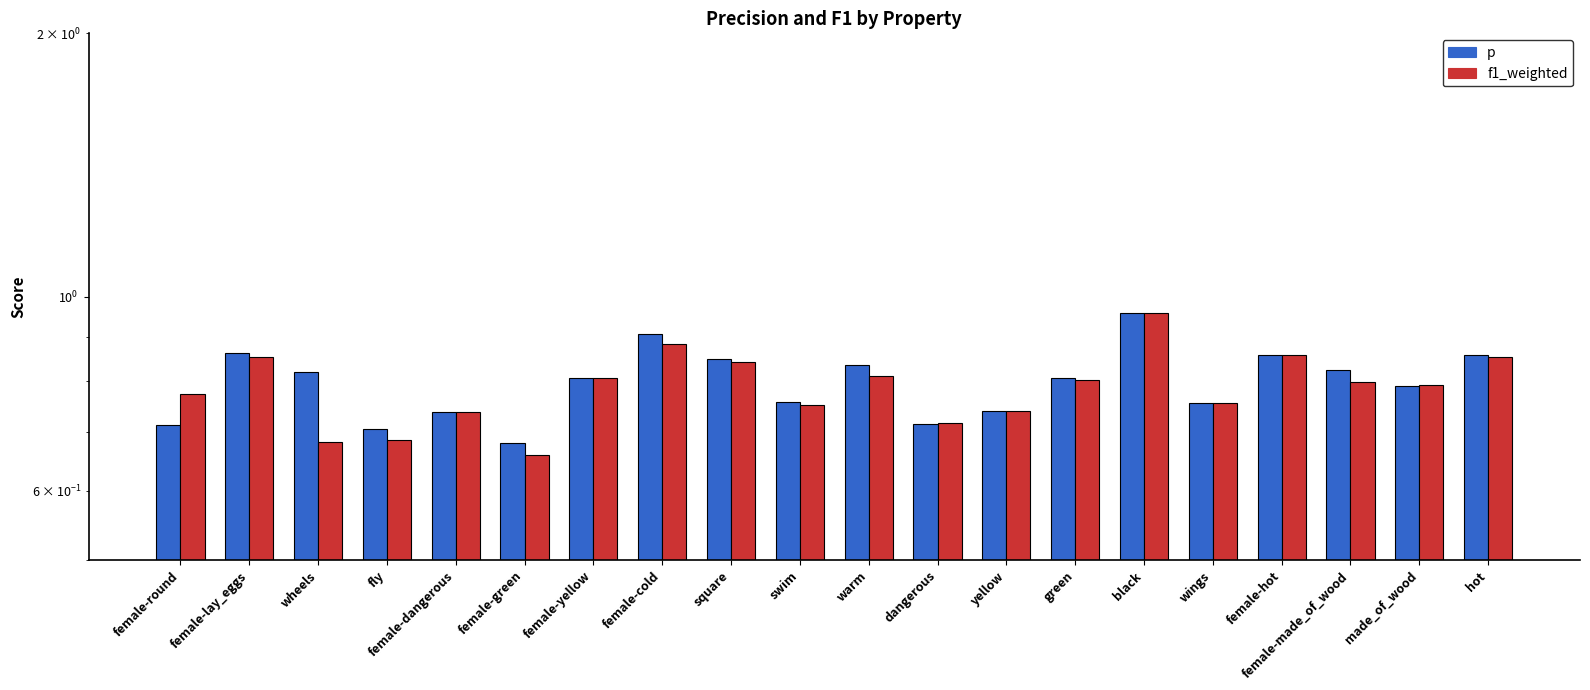

Between female-green and square, which is larger?

square